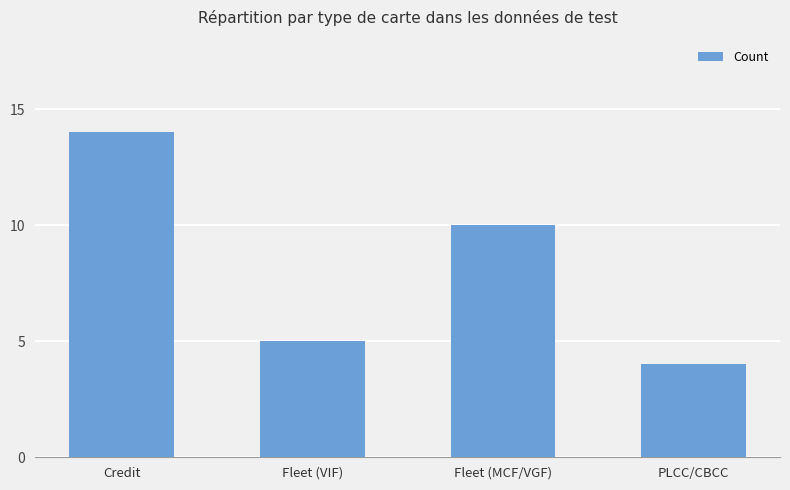

Rank the categories by value from lowest to highest.

PLCC/CBCC, Fleet (VIF), Fleet (MCF/VGF), Credit